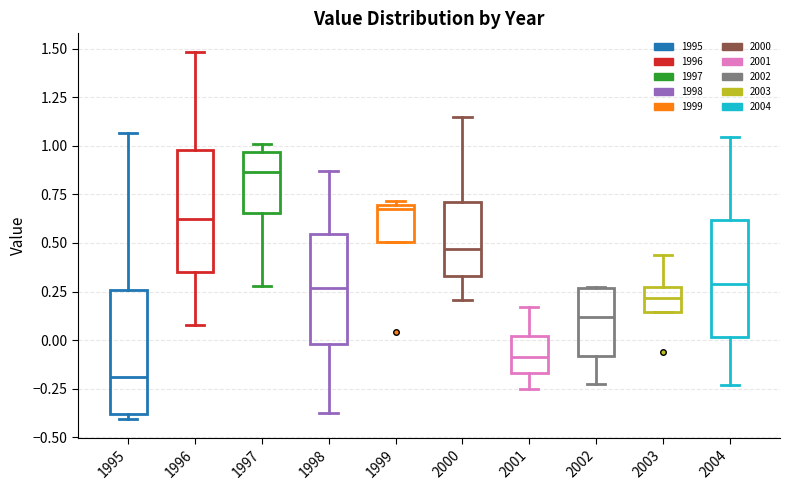

Reading left to right, read every box against the y-axis: the position of its median line, the range the box covers, and the ends of its whiskers. The values are not printed on the chart, so give them approximately, as read against the axis.

1995: median -0.20, box -0.40 to 0.25, whiskers -0.40 (just below the box's lower edge) to 1.05
1996: median 0.60, box 0.35 to 1.00, whiskers 0.10 to 1.50
1997: median 0.85, box 0.65 to 0.95, whiskers 0.30 to 1.00
1998: median 0.25, box 0.00 to 0.55, whiskers -0.35 to 0.85
1999: median 0.70 (just below the box's upper edge), box 0.50 to 0.70, whiskers 0.50 to 0.70 (just above the box's upper edge)
2000: median 0.45, box 0.35 to 0.70, whiskers 0.20 to 1.15
2001: median -0.10, box -0.15 to 0.00, whiskers -0.25 to 0.15
2002: median 0.10, box -0.10 to 0.25, whiskers -0.25 to 0.25
2003: median 0.20, box 0.15 to 0.25, whiskers 0.15 to 0.45
2004: median 0.30, box 0.00 to 0.60, whiskers -0.25 to 1.05